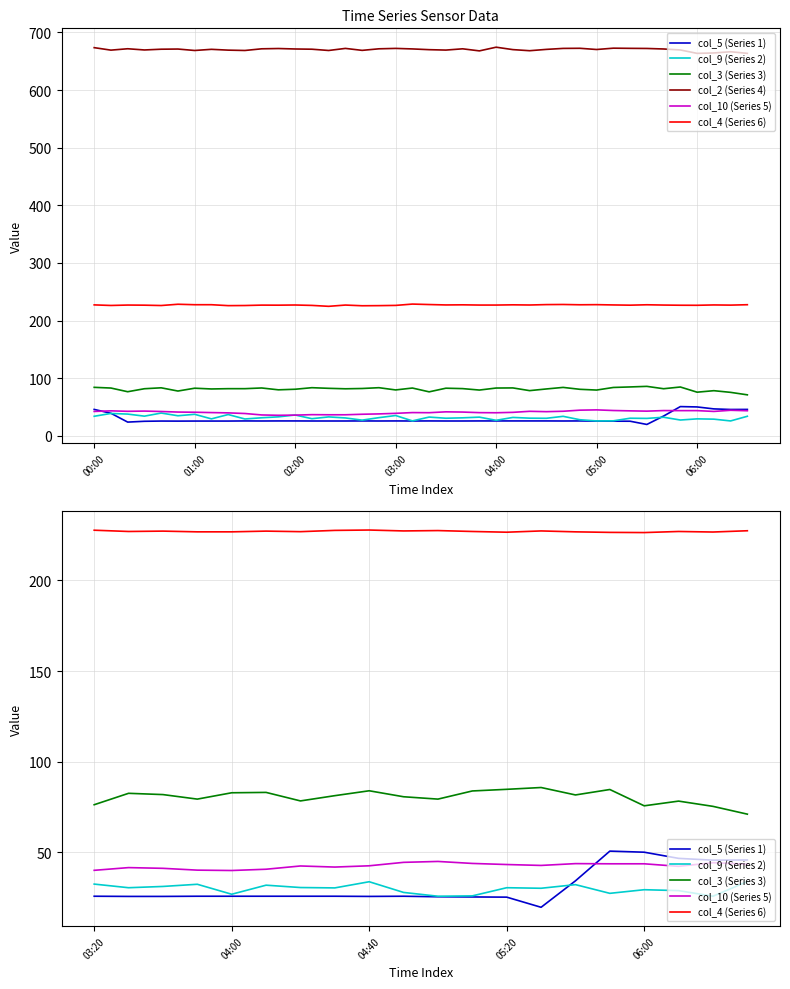

What is the label of the 17th point from the right?

03:50